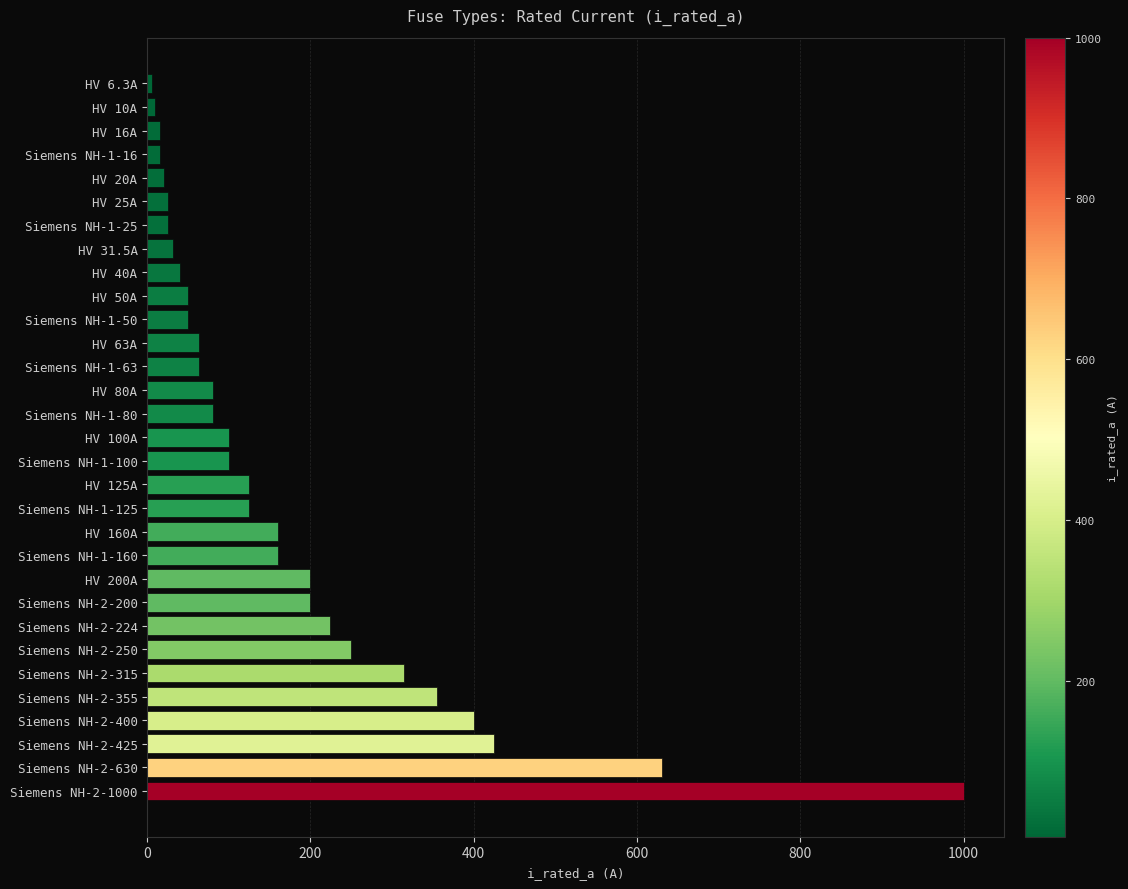

What is the difference between the maximum and minimum values?

993.7